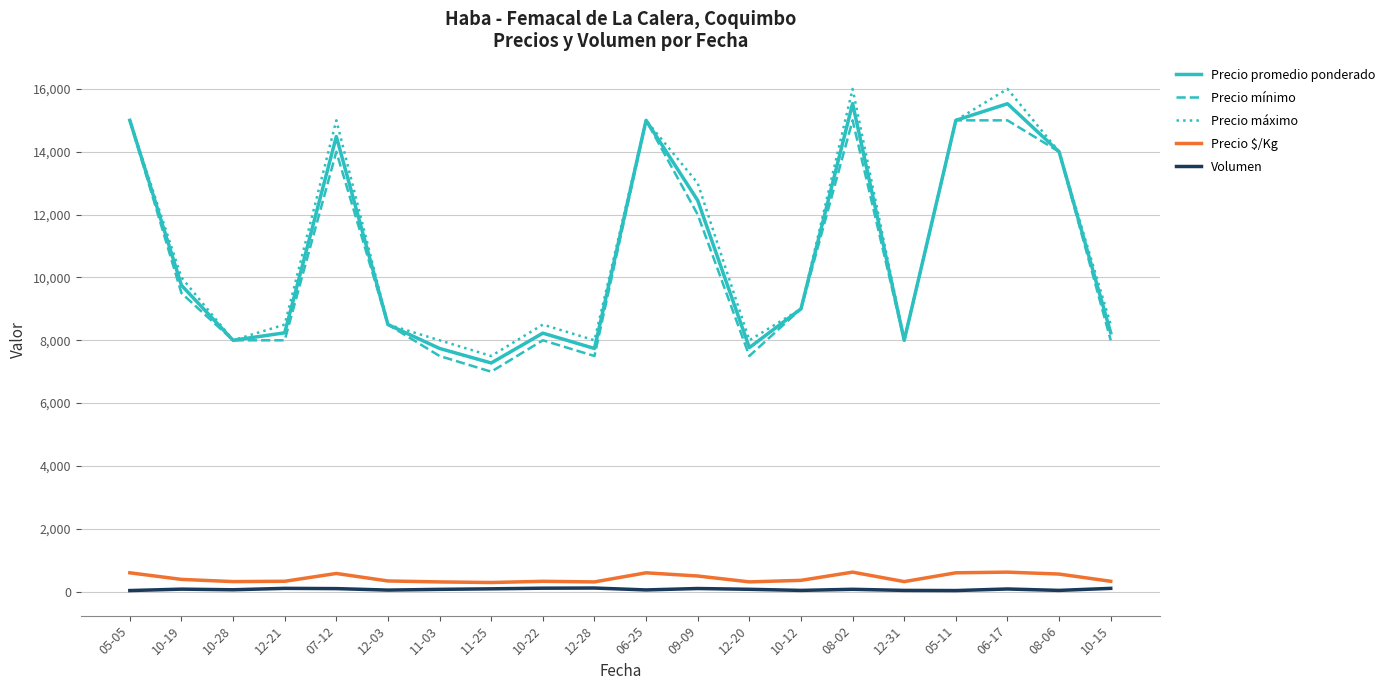

What are all the series names shown in the legend?

Precio promedio ponderado, Precio mínimo, Precio máximo, Precio $/Kg, Volumen